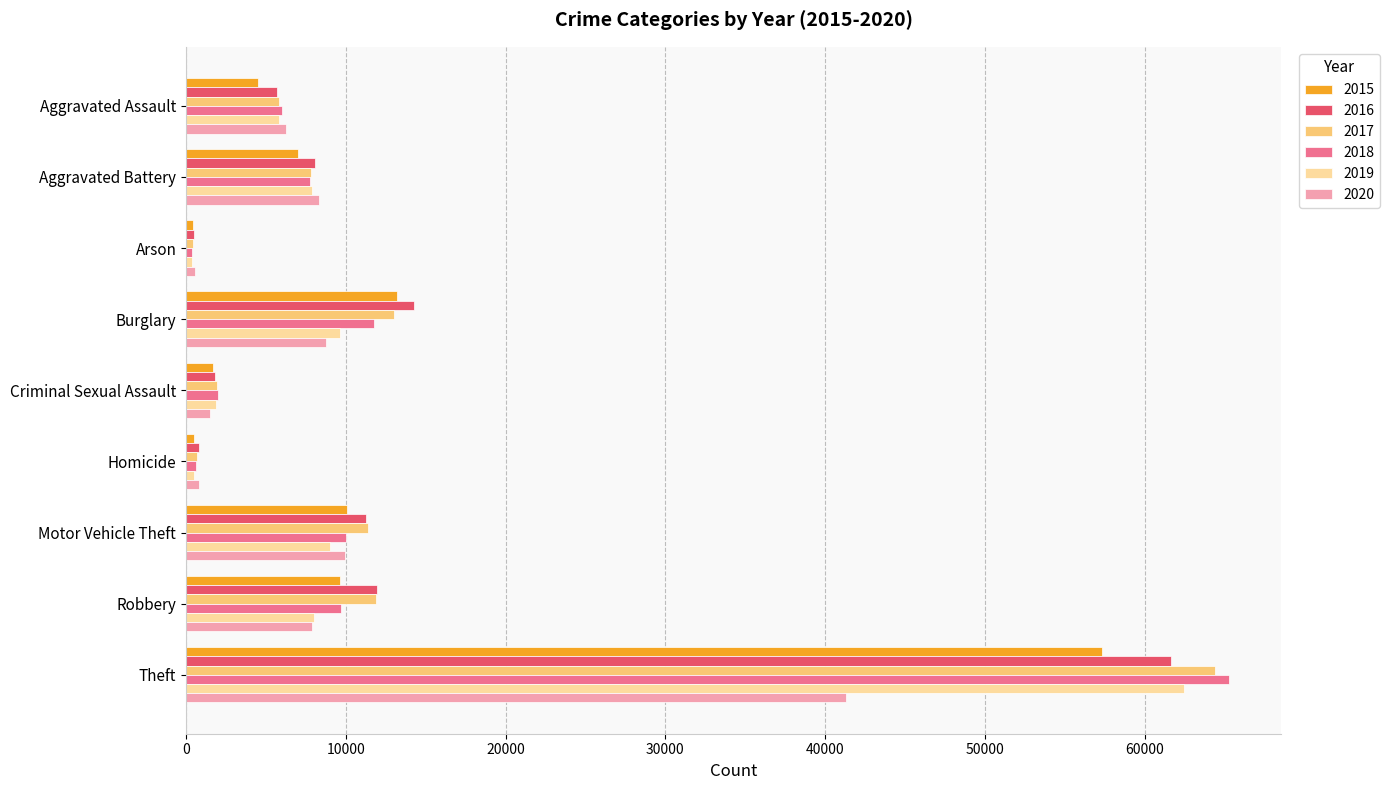

What is the spread (max minus min) of values at Robbery?

4105